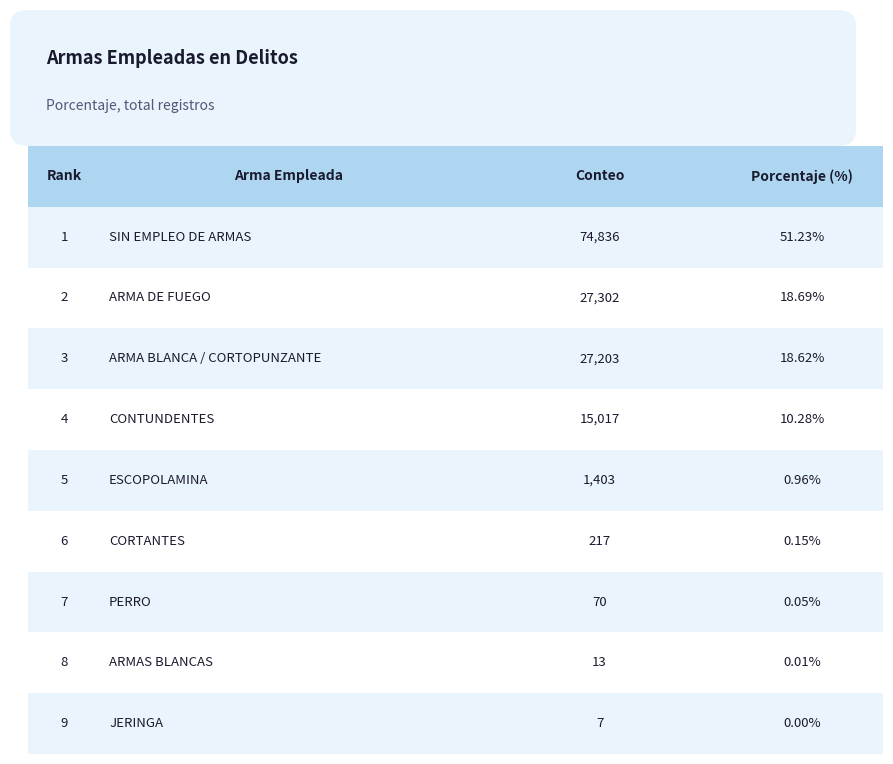

What is the sum of the values at ARMA DE FUEGO and JERINGA?

18.7